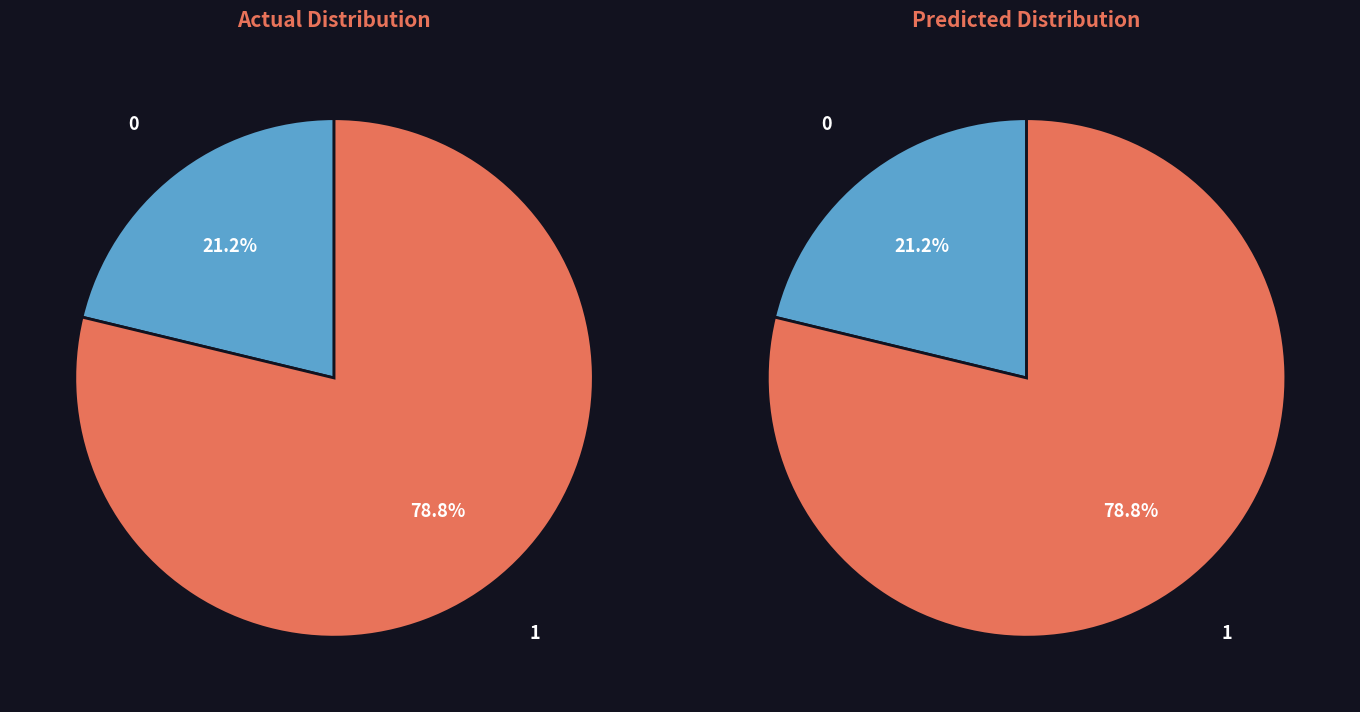

Does any single category account for the majority?

Yes